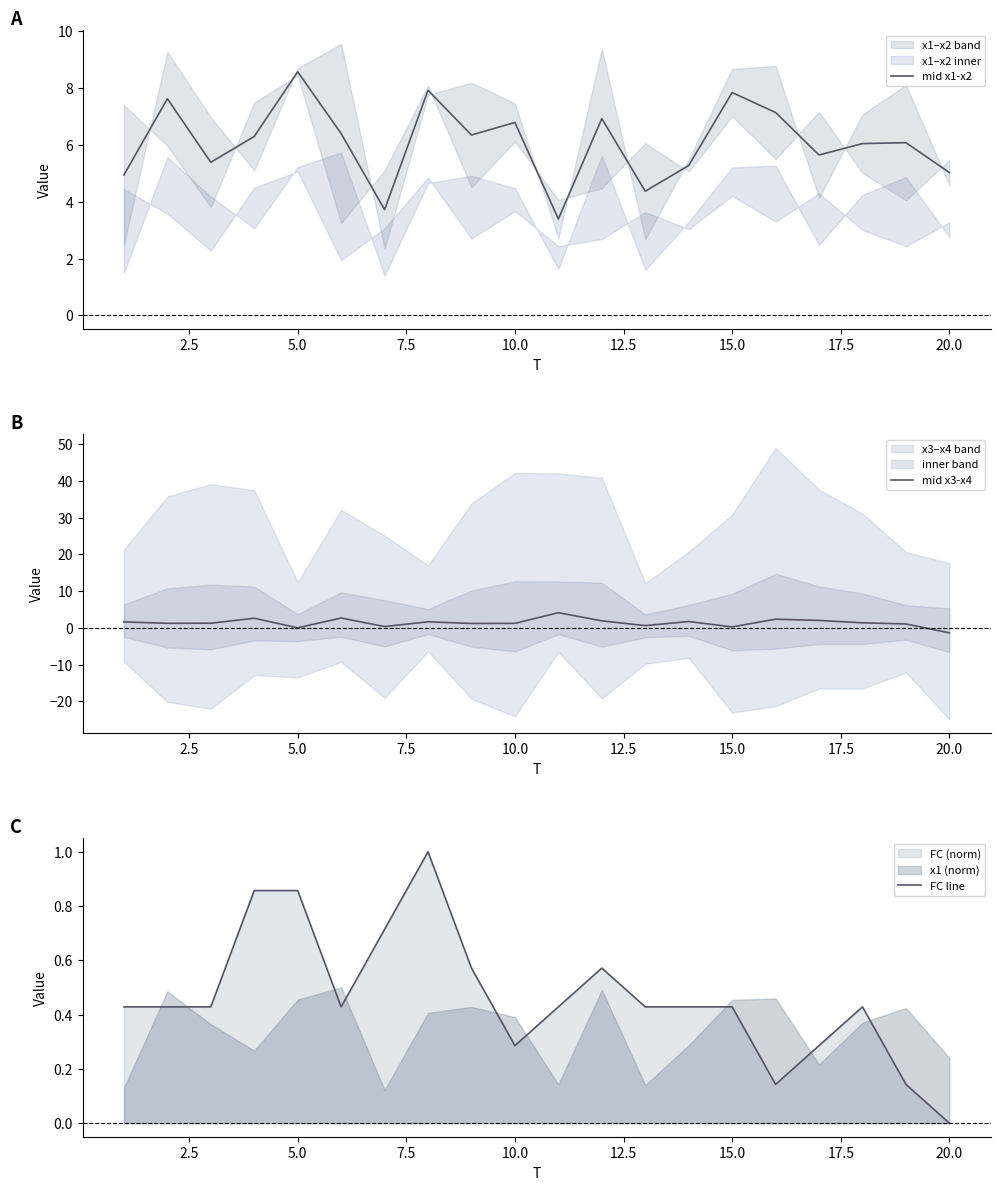

In mid x1-x2, how many points are higher than both neighbors (excluding endpoints)?

7